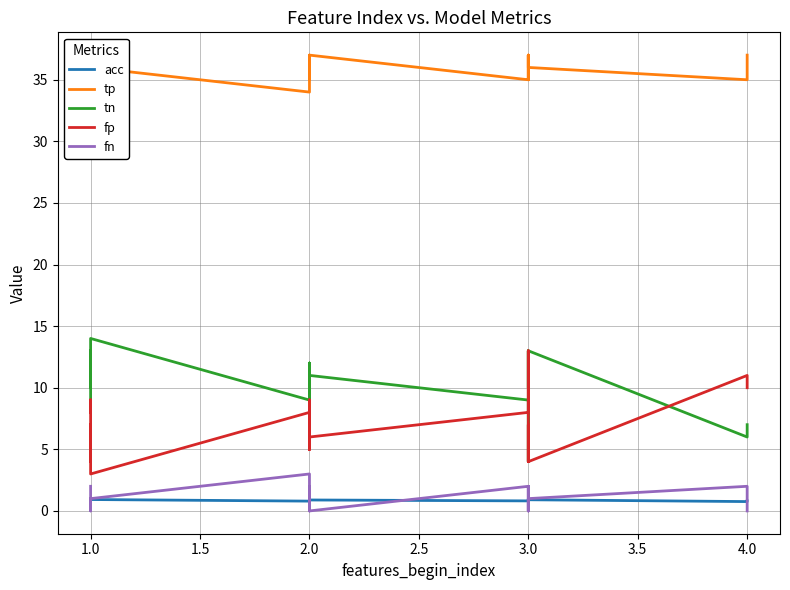

Between 4.0 and 1.0, which is larger?

1.0